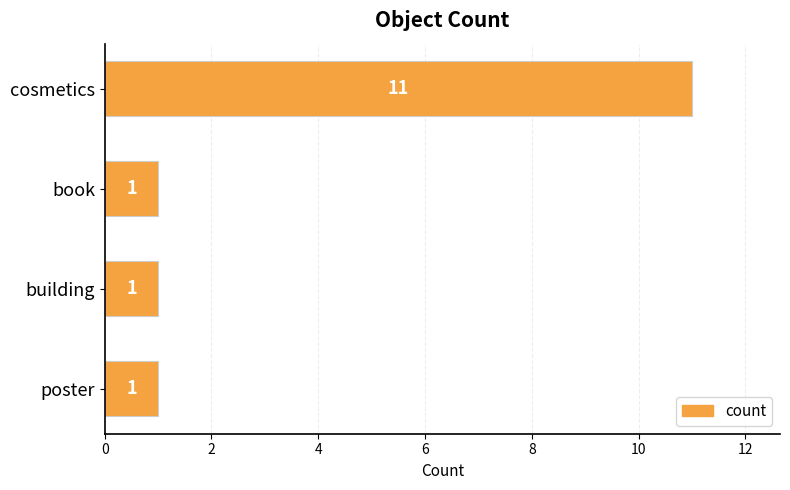

How many series are shown in this chart?

1